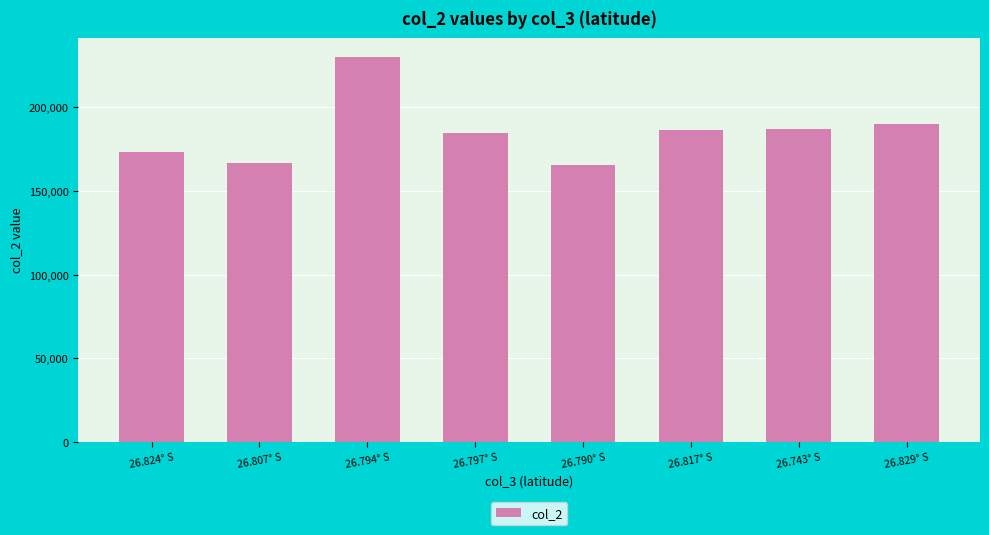

What is the ratio of the value at 26.824° S to the value at 26.743° S?

0.9